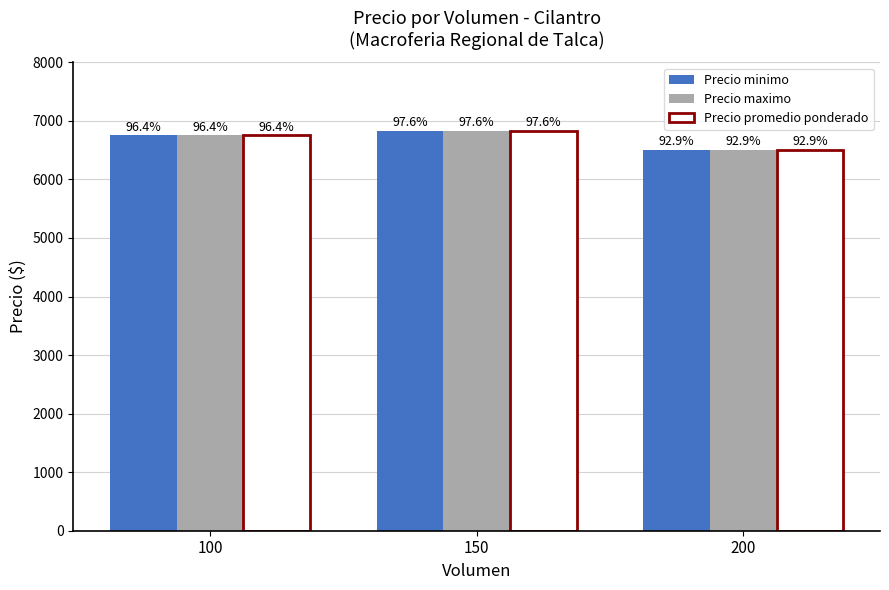

What are all the series names shown in the legend?

Precio minimo, Precio maximo, Precio promedio ponderado